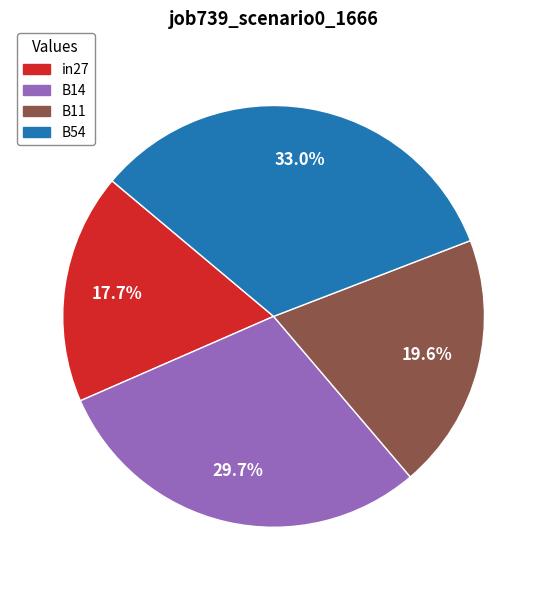

Count the number of slices in the pie.

4